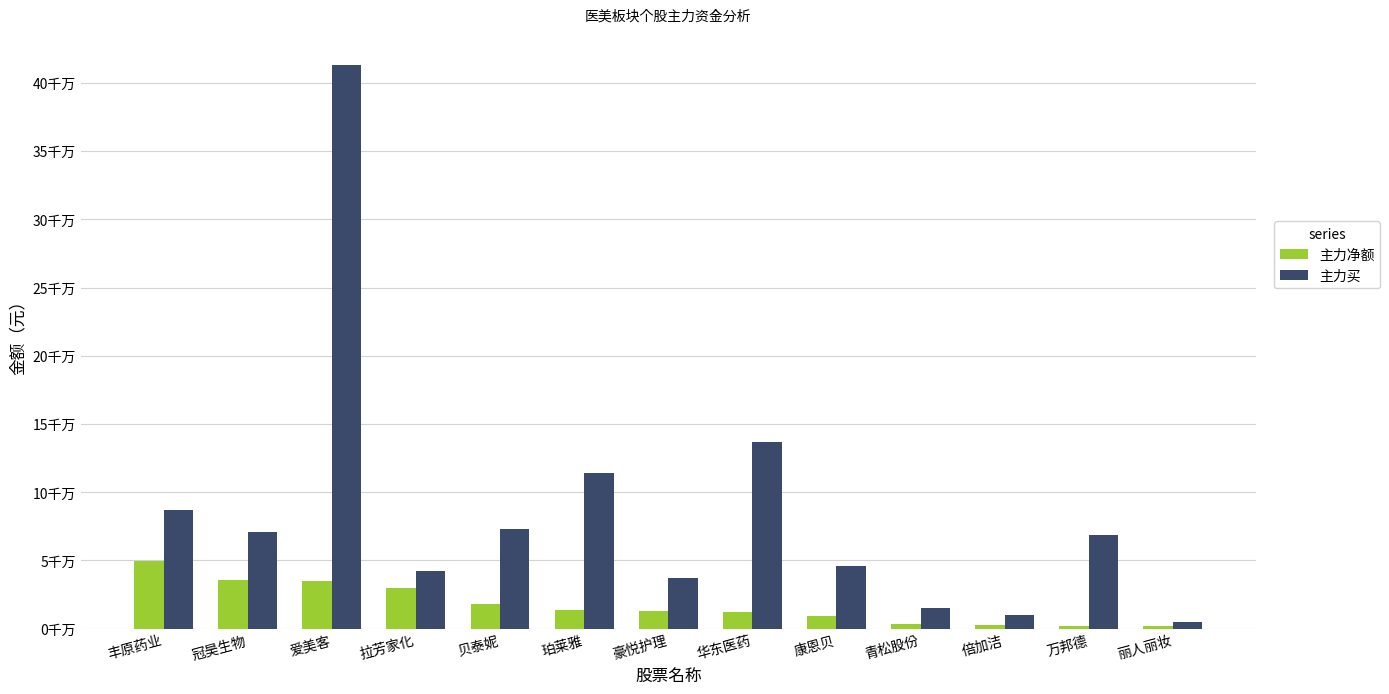

What is the label of the 12th bar from the left?

万邦德